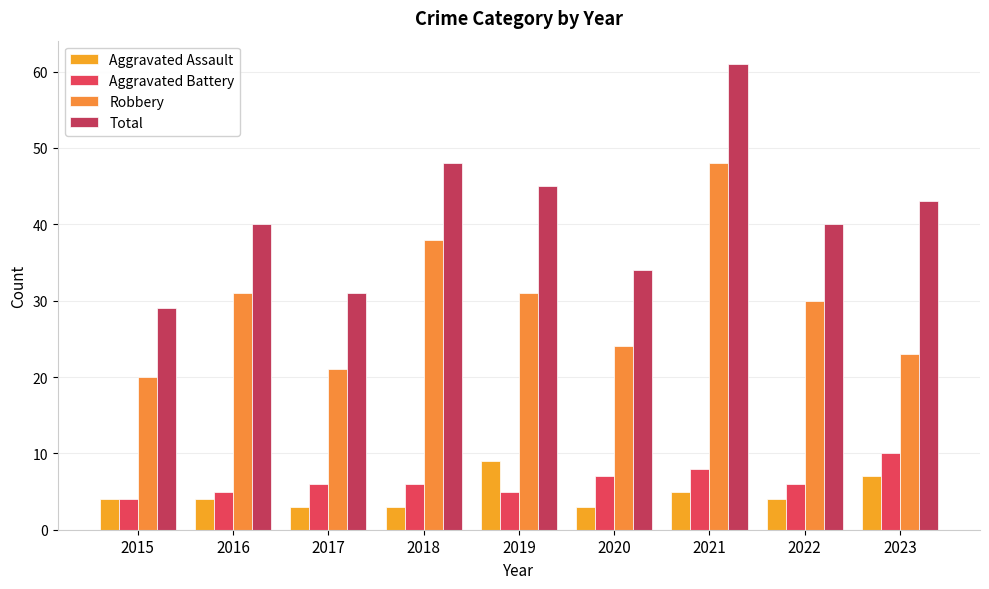

What is the sum of the Aggravated Assault values at 2017 and 2021?

8